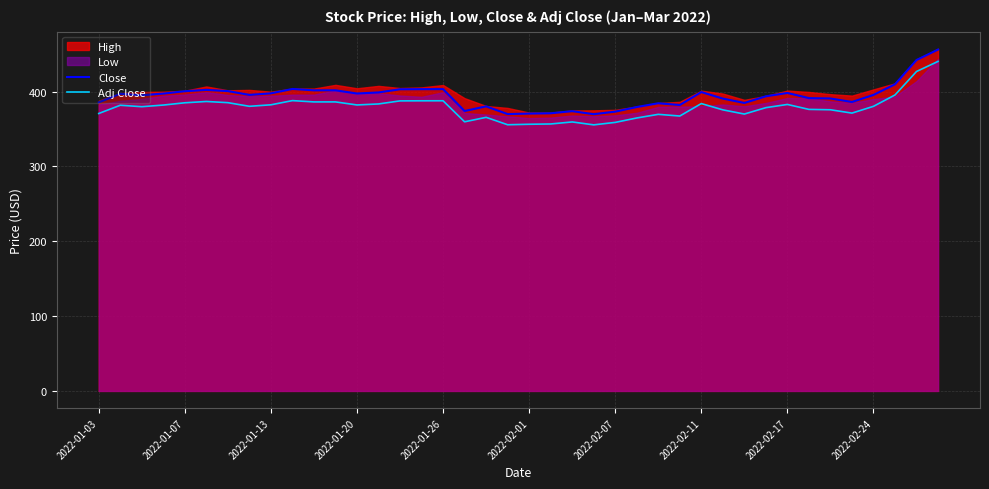

What is the average value of the Close series?

393.7